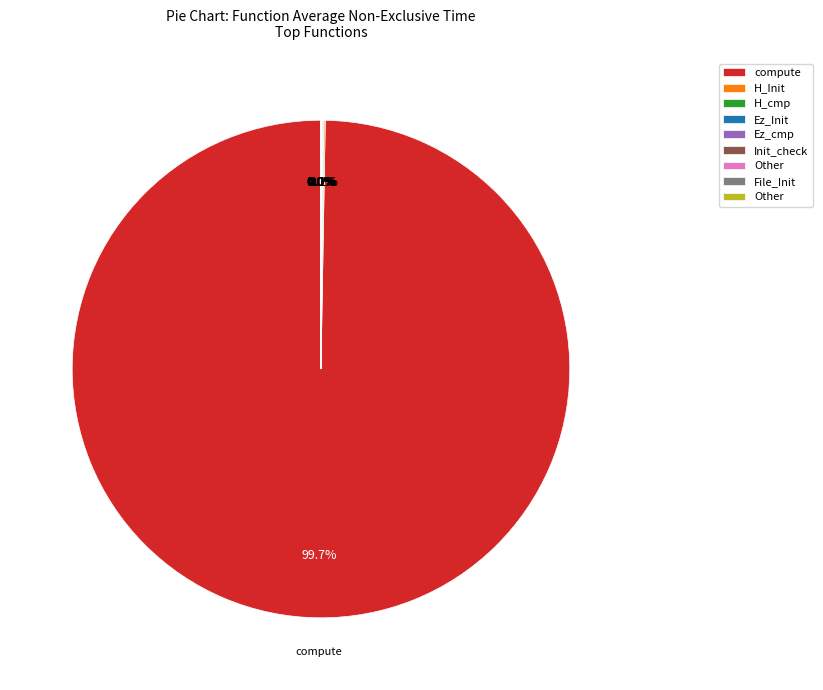

Is there a majority slice in this chart?

Yes